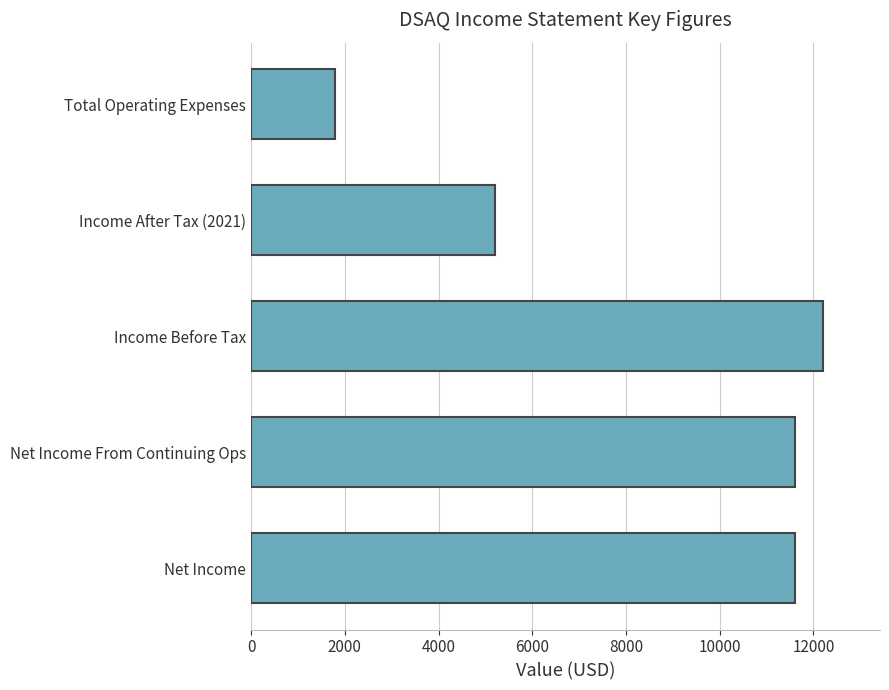

Which has a higher value, Income Before Tax or Net Income From Continuing Ops?

Income Before Tax